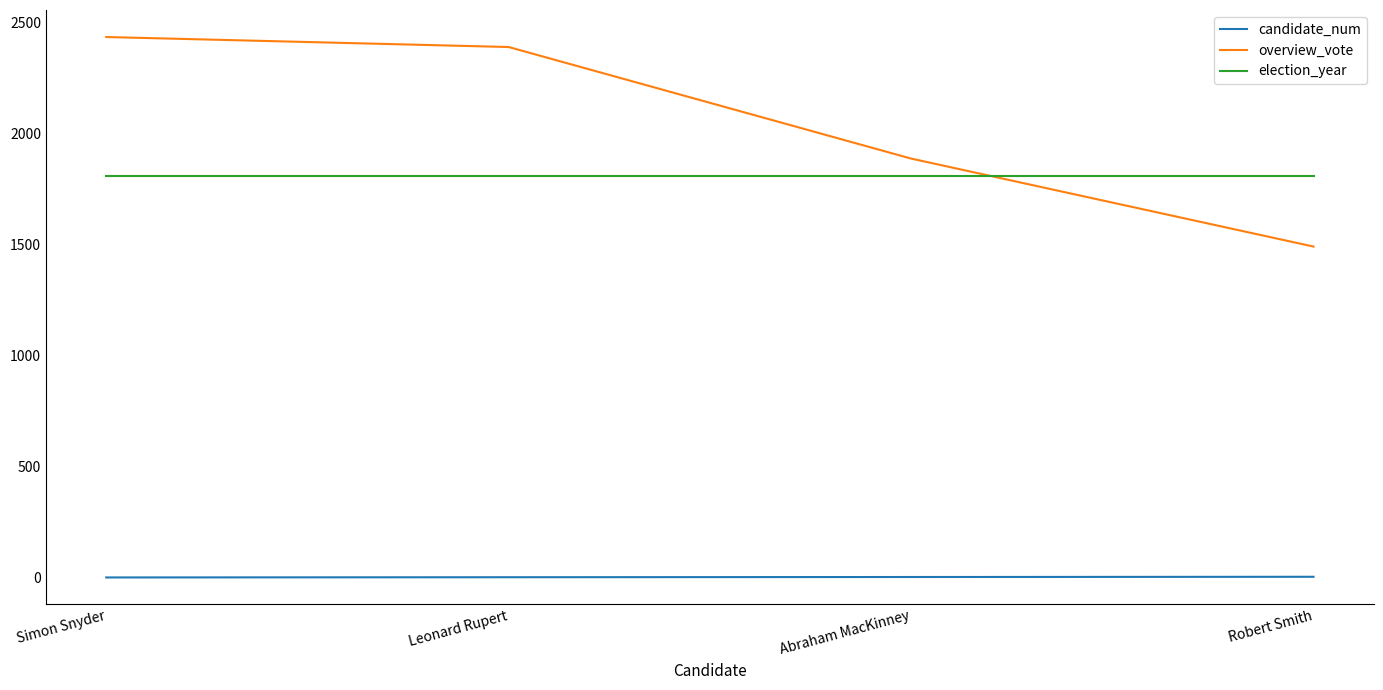

Is the value of overview_vote at Abraham MacKinney greater than the value of election_year at Simon Snyder?

Yes